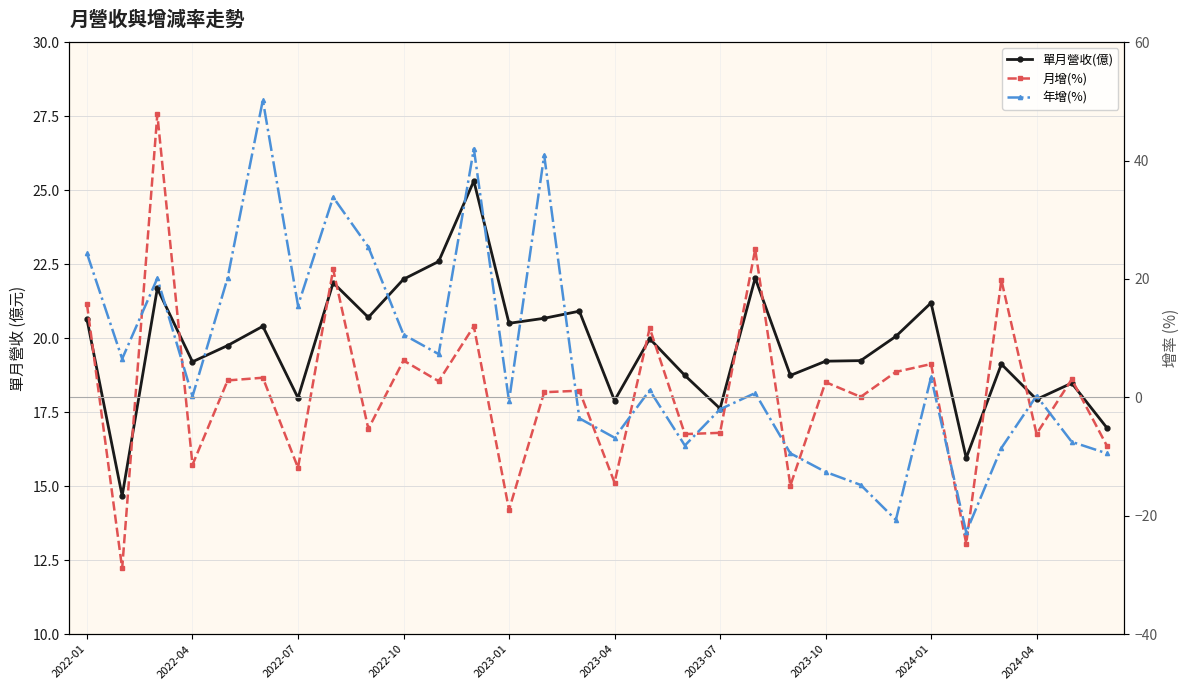

What is the difference between the highest and lowest values at 2024-01?

17.8